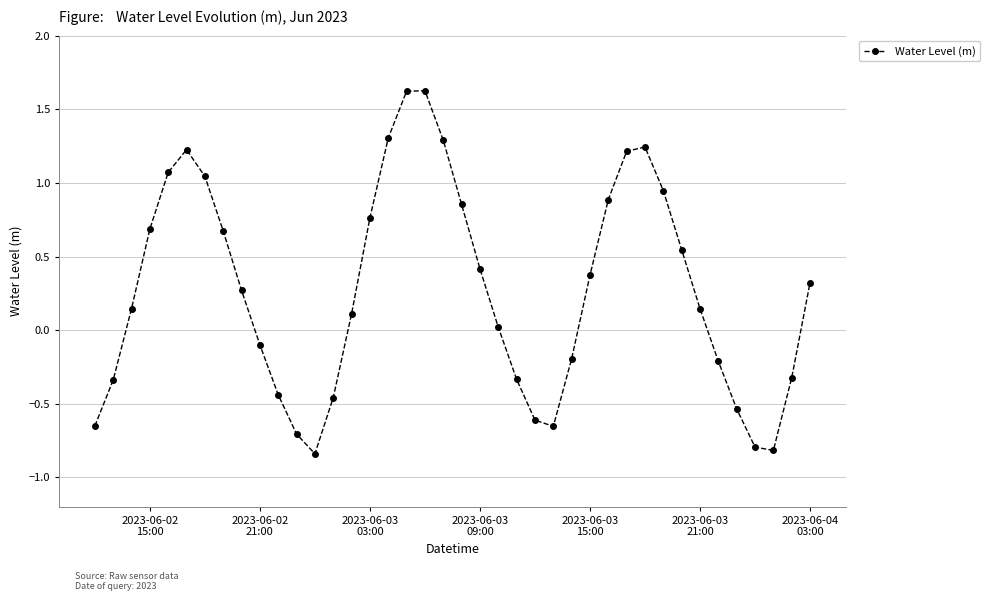

What is the maximum value shown in the chart?

1.6